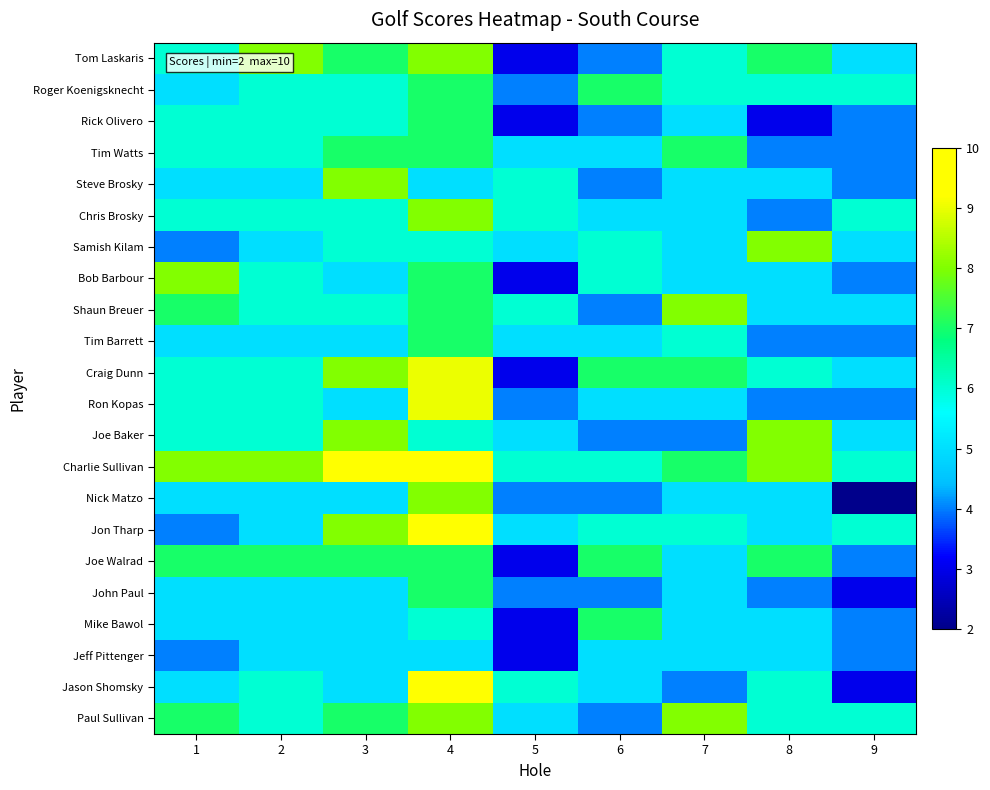

Reading left to right, list all the values displayed in this chart.

Paul Sullivan: 1=7	2=6	3=7	4=8	5=5	6=4	7=8	8=6	9=6
Jason Shomsky: 1=5	2=6	3=5	4=10	5=6	6=5	7=4	8=6	9=3
Jeff Pittenger: 1=4	2=5	3=5	4=5	5=3	6=5	7=5	8=5	9=4
Mike Bawol: 1=5	2=5	3=5	4=6	5=3	6=7	7=5	8=5	9=4
John Paul: 1=5	2=5	3=5	4=7	5=4	6=4	7=5	8=4	9=3
Joe Walrad: 1=7	2=7	3=7	4=7	5=3	6=7	7=5	8=7	9=4
Jon Tharp: 1=4	2=5	3=8	4=10	5=5	6=6	7=6	8=5	9=6
Nick Matzo: 1=5	2=5	3=5	4=8	5=4	6=4	7=5	8=5	9=2
Charlie Sullivan: 1=8	2=8	3=10	4=10	5=6	6=6	7=7	8=8	9=6
Joe Baker: 1=6	2=6	3=8	4=6	5=5	6=4	7=4	8=8	9=5
Ron Kopas: 1=6	2=6	3=5	4=9	5=4	6=5	7=5	8=4	9=4
Craig Dunn: 1=6	2=6	3=8	4=9	5=3	6=7	7=7	8=6	9=5
Tim Barrett: 1=5	2=5	3=5	4=7	5=5	6=5	7=6	8=4	9=4
Shaun Breuer: 1=7	2=6	3=6	4=7	5=6	6=4	7=8	8=5	9=5
Bob Barbour: 1=8	2=6	3=5	4=7	5=3	6=6	7=5	8=5	9=4
Samish Kilam: 1=4	2=5	3=6	4=6	5=5	6=6	7=5	8=8	9=5
Chris Brosky: 1=6	2=6	3=6	4=8	5=6	6=5	7=5	8=4	9=6
Steve Brosky: 1=5	2=5	3=8	4=5	5=6	6=4	7=5	8=5	9=4
Tim Watts: 1=6	2=6	3=7	4=7	5=5	6=5	7=7	8=4	9=4
Rick Olivero: 1=6	2=6	3=6	4=7	5=3	6=4	7=5	8=3	9=4
Roger Koenigsknecht: 1=5	2=6	3=6	4=7	5=4	6=7	7=6	8=6	9=6
Tom Laskaris: 1=6	2=8	3=7	4=8	5=3	6=4	7=6	8=7	9=5